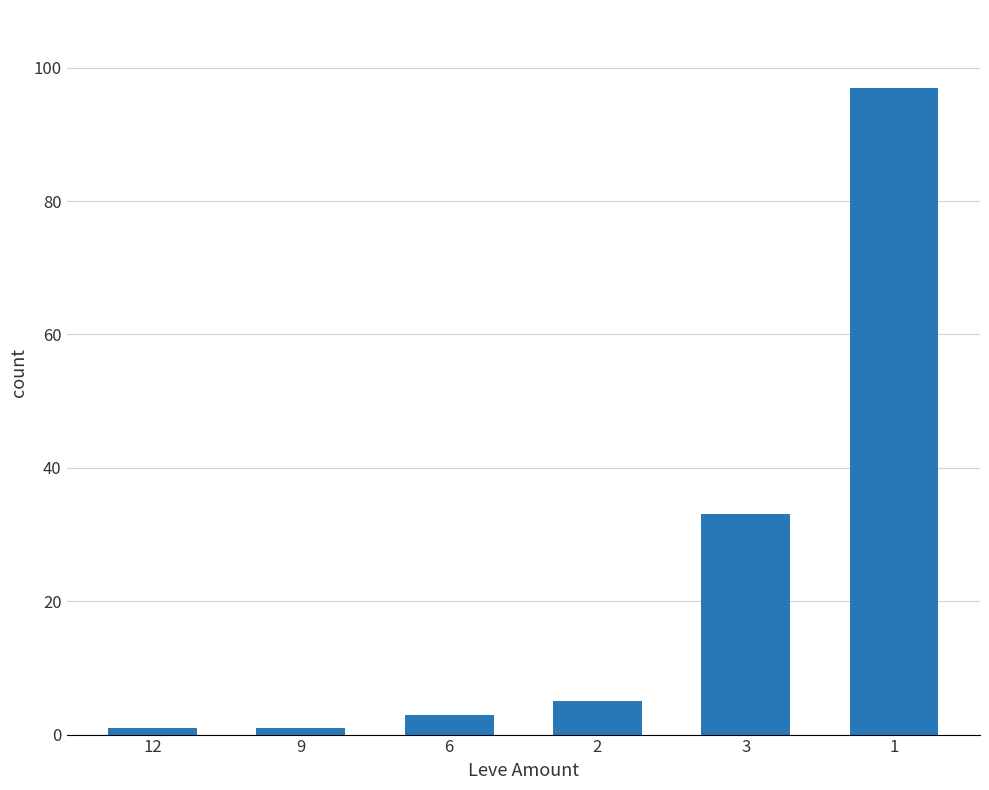

How many data points are less than 5?

3